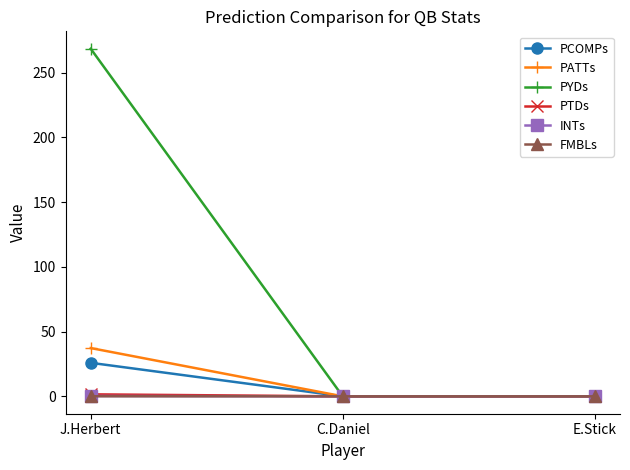

At which category is the sum across all series the highest?

J.Herbert